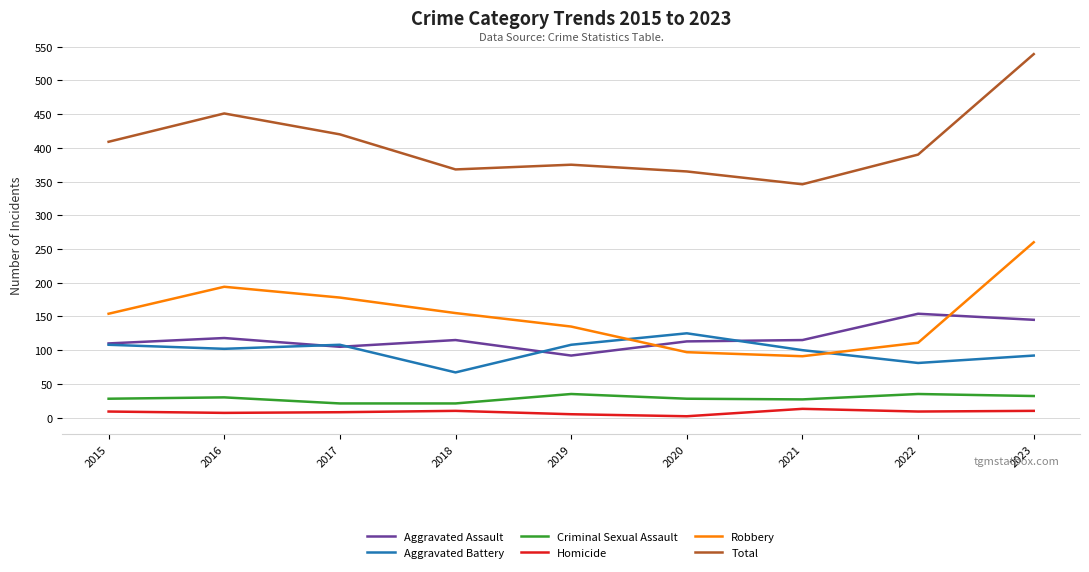

Which series has the widest spread of values?

Total